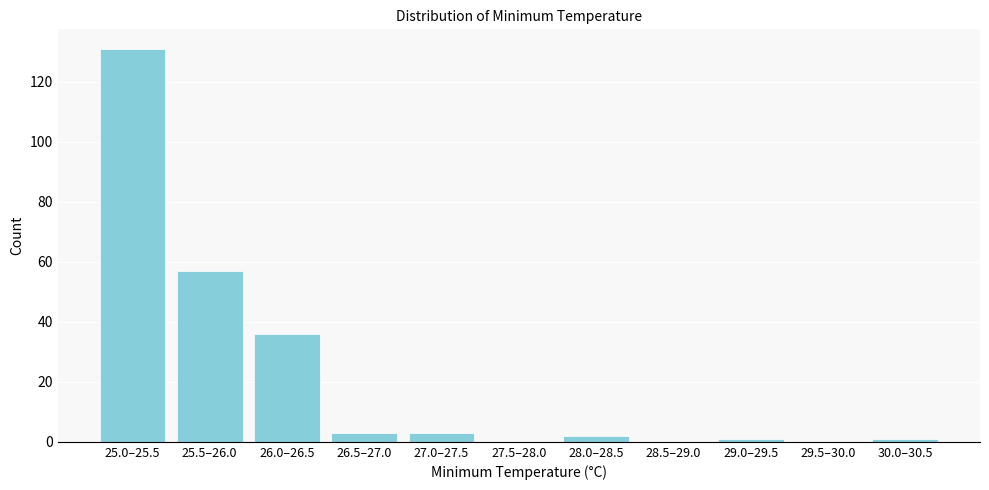

Reading left to right, transcribe all the data shown in this chart.

25.0–25.5=131	25.5–26.0=57	26.0–26.5=36	26.5–27.0=3	27.0–27.5=3	27.5–28.0=0	28.0–28.5=2	28.5–29.0=0	29.0–29.5=1	29.5–30.0=0	30.0–30.5=1